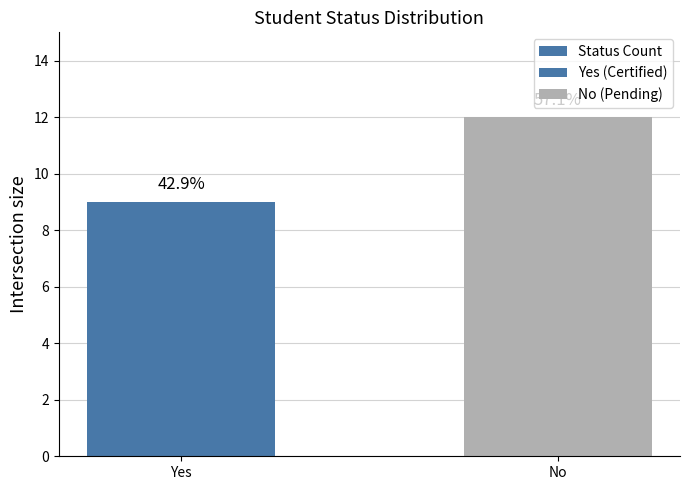

What is the approximate value at Yes?

9